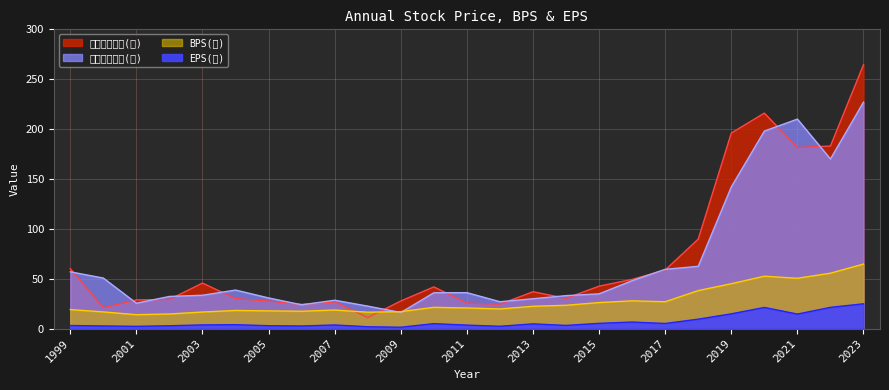

What is the approximate value of 年度股價平均(元) at 2017?

59.4